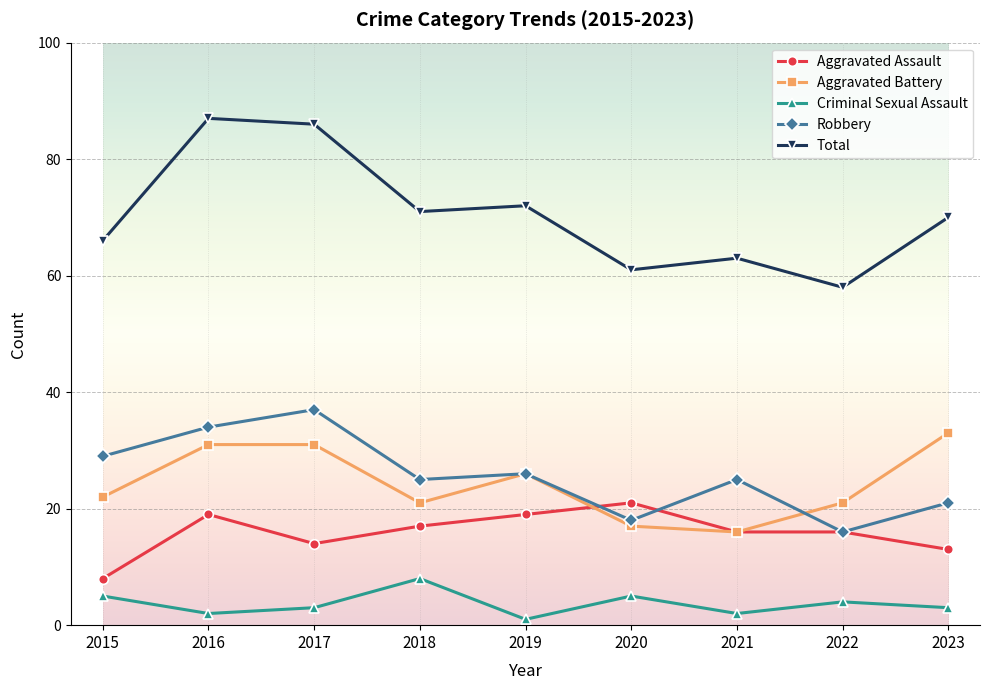

The value of Total at 2023 is 70. True or false?

True